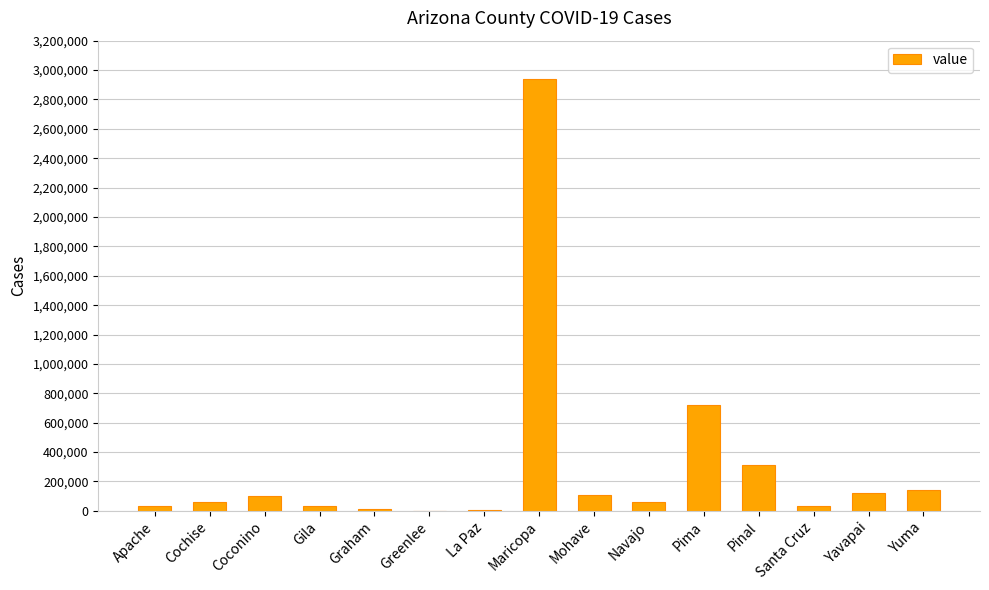

At which label is the value closest to 1470075?

Pima